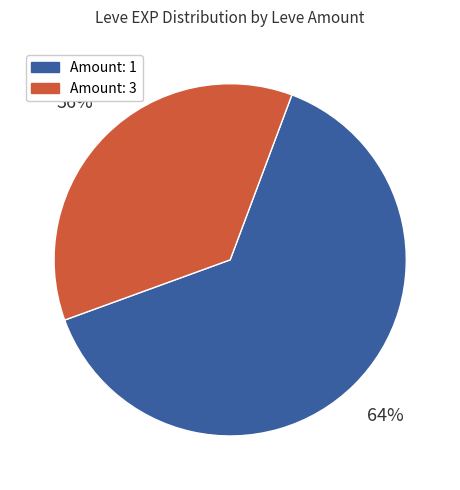

Rank the categories by value from lowest to highest.

Amount: 3, Amount: 1